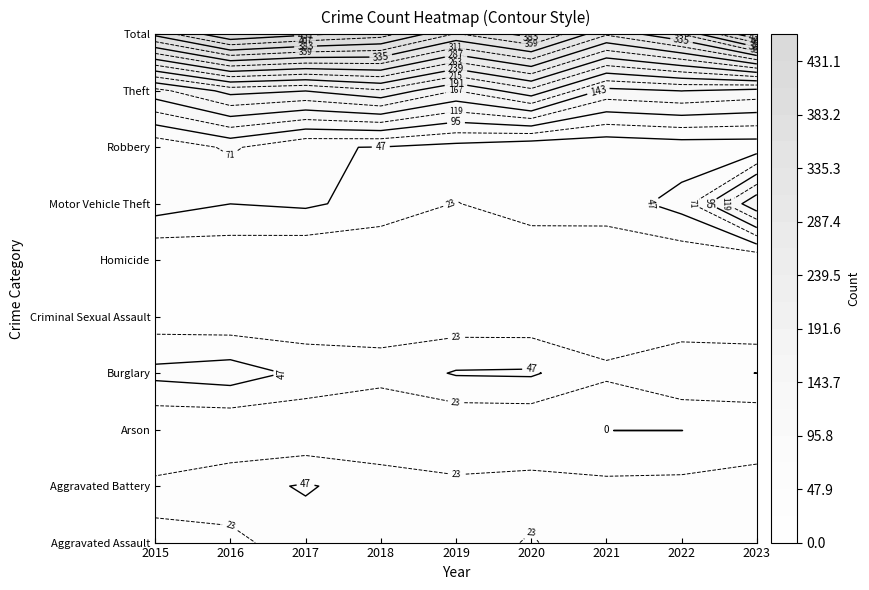

What is the difference between the maximum and second lowest values in the Robbery series?

48